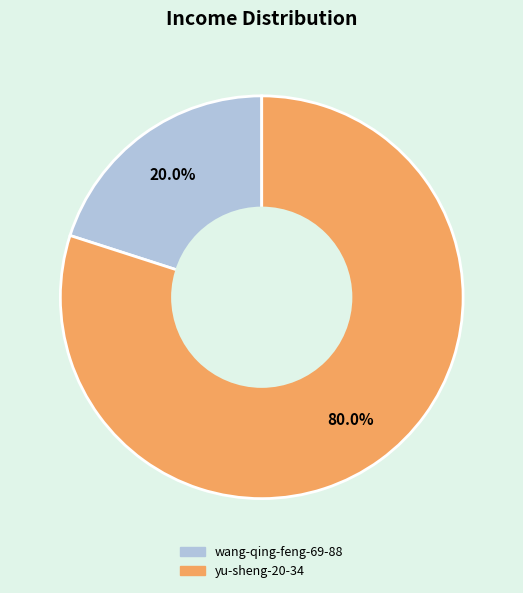

Which category has the biggest portion of the pie?

yu-sheng-20-34